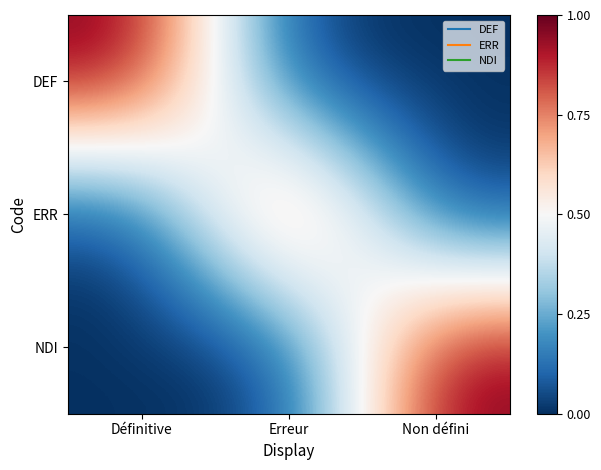

Which series has the widest spread of values?

DEF